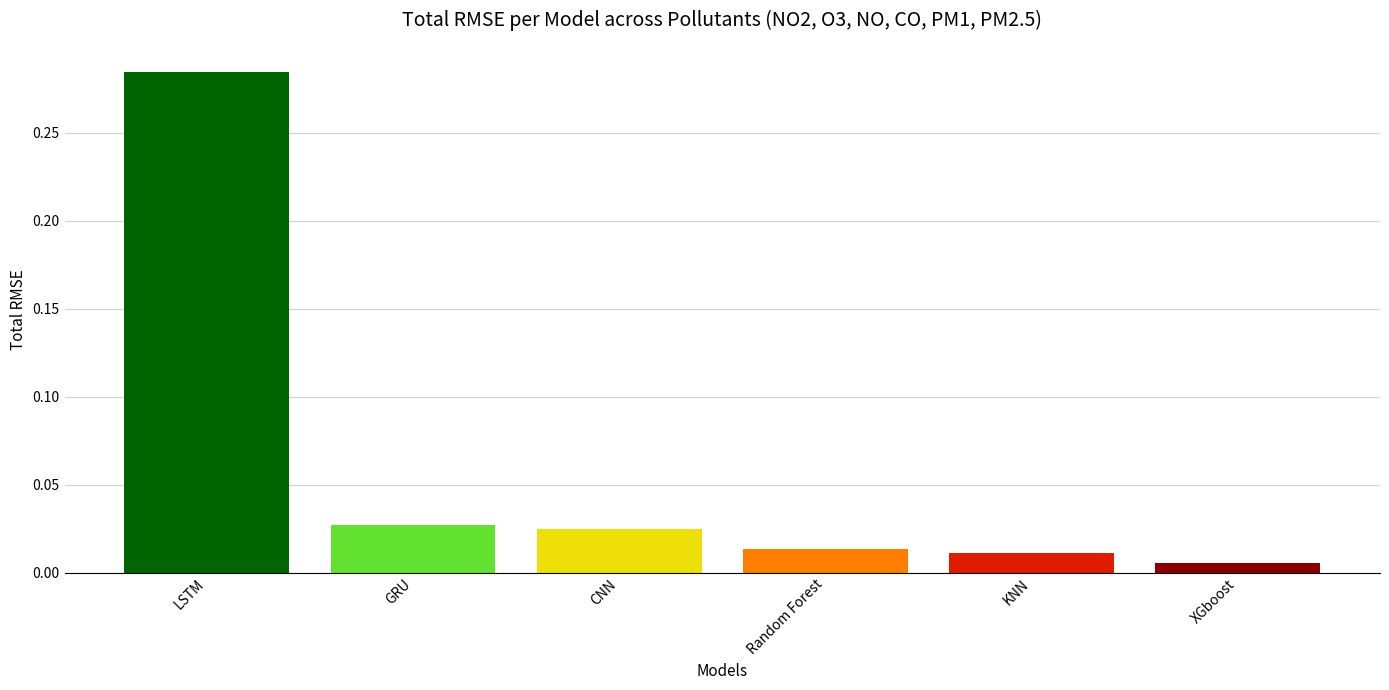

Are the bars grouped side by side (vs. stacked)?

No